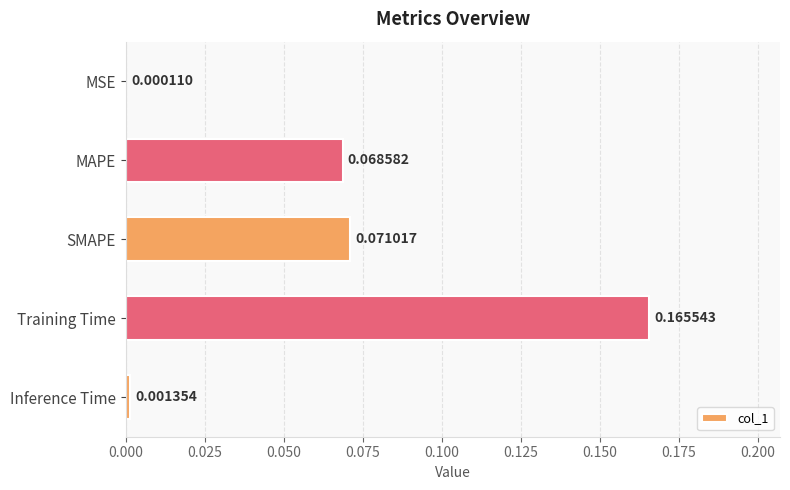

Are the bars horizontal?

Yes